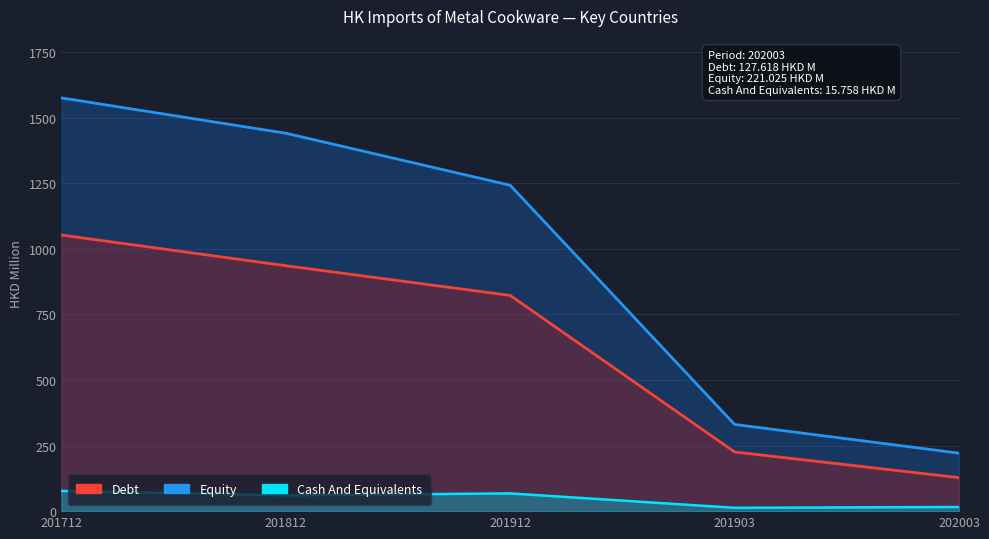

Which series has the widest spread of values?

Equity